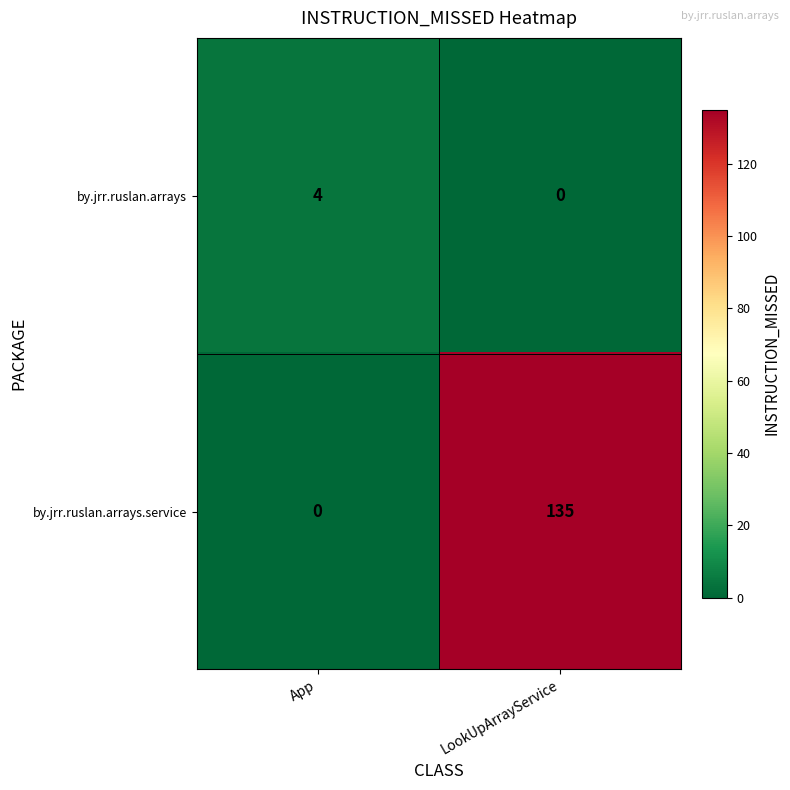

List the series in order of their peak value, highest first.

by.jrr.ruslan.arrays.service, by.jrr.ruslan.arrays